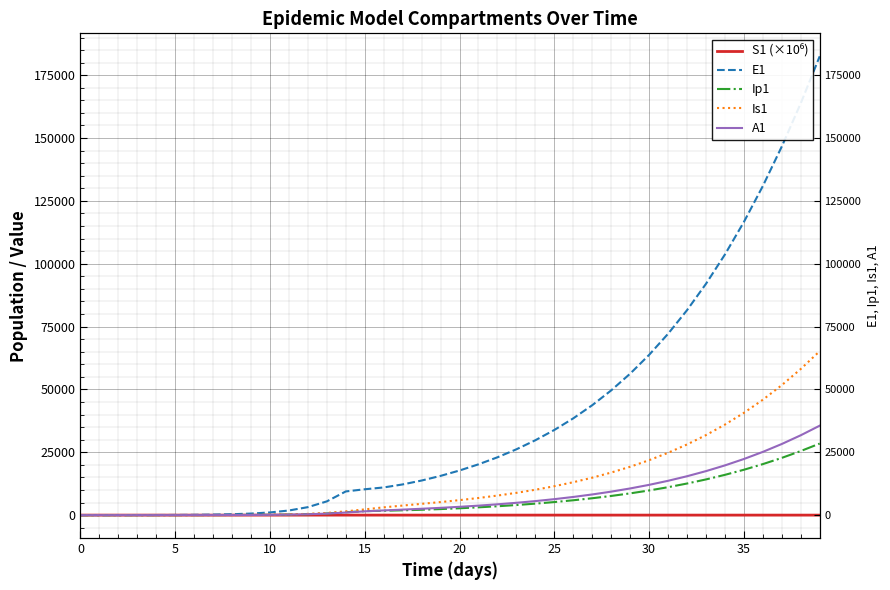

At which category is the sum across all series the highest?

39